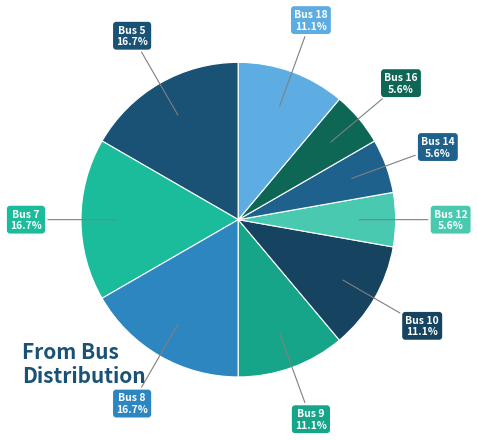

The Bus 16 slice represents 6% of the pie. True or false?

True